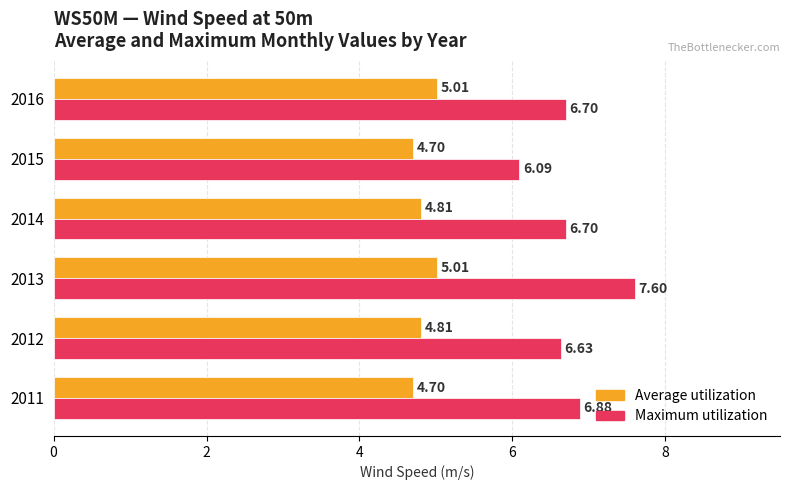

What is the total value across all series at 2014?

11.5